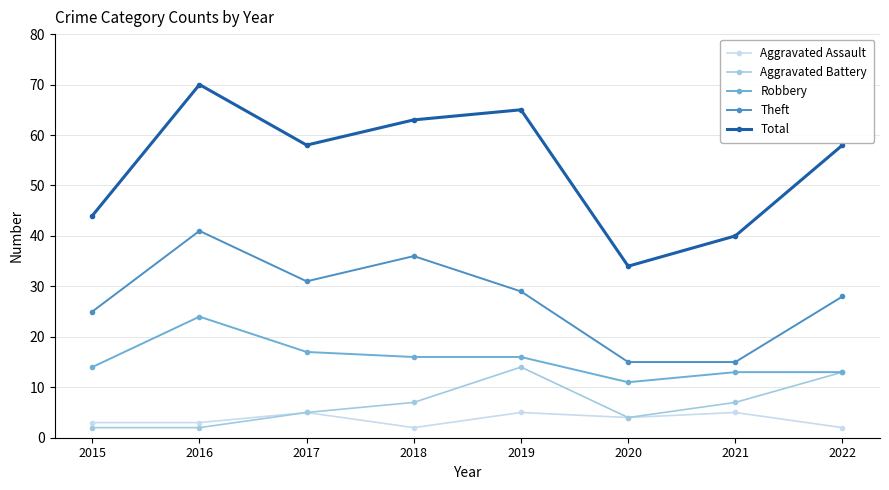

What are all the series names shown in the legend?

Aggravated Assault, Aggravated Battery, Robbery, Theft, Total